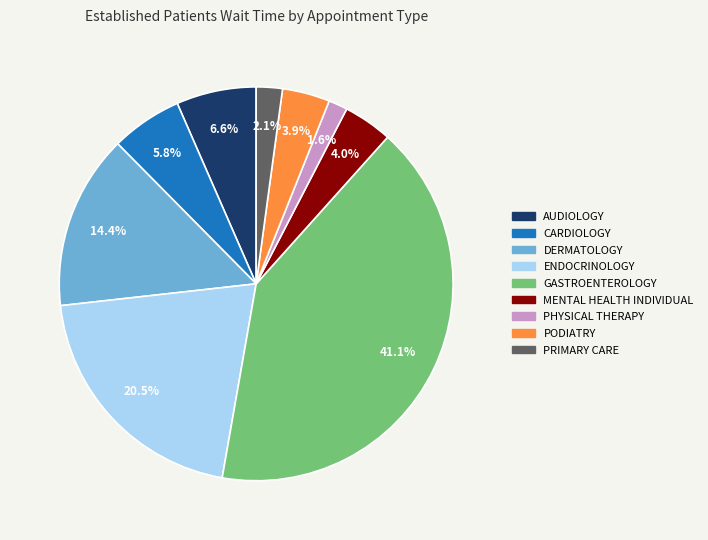

Is there a majority slice in this chart?

No